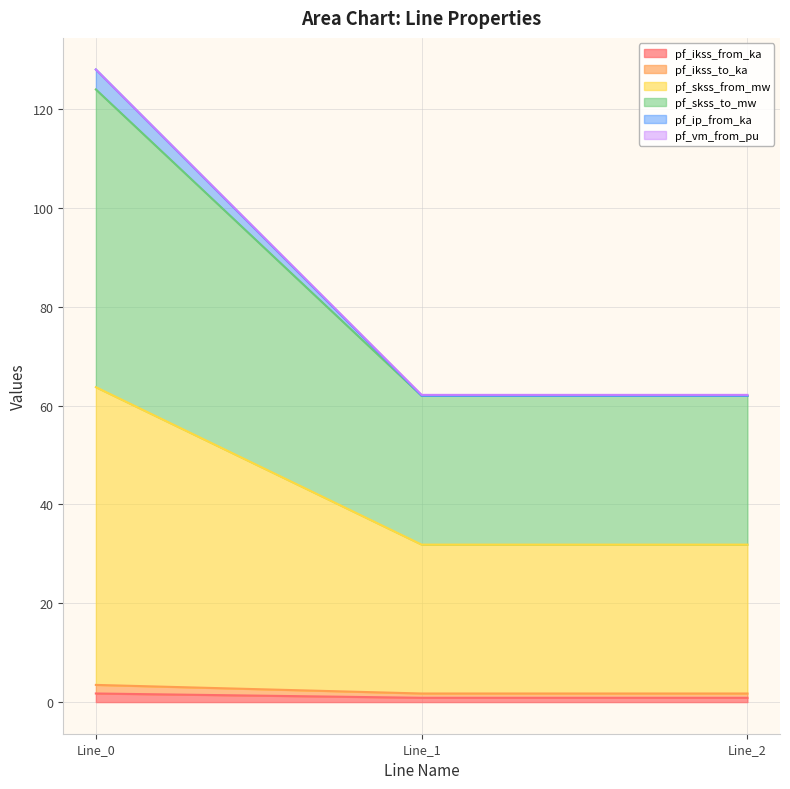

Does the chart display data point markers on the line(s)?

No